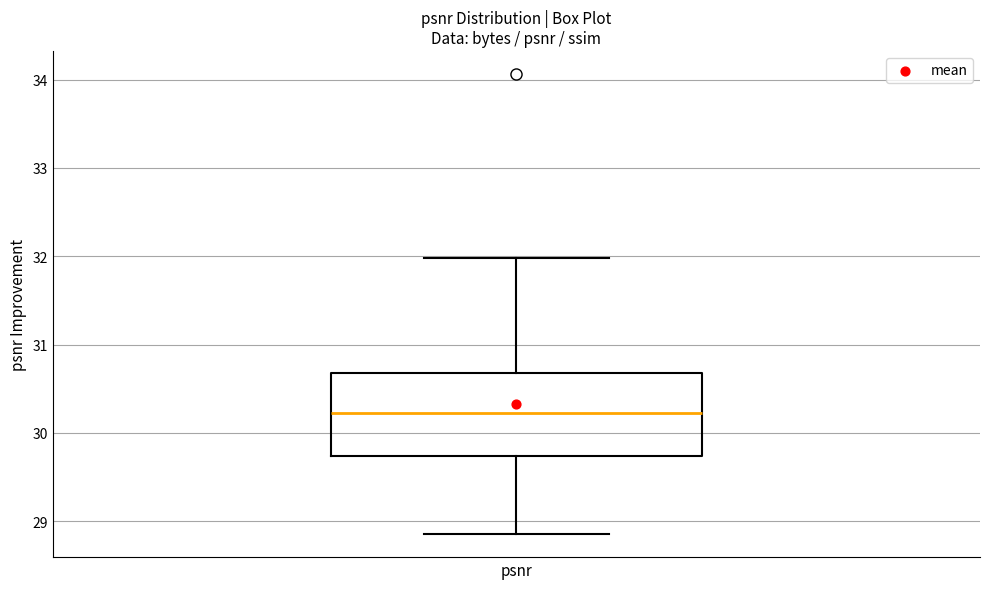

Where is the lower edge of the box for psnr on the y-axis? The values are not printed on the chart, so give them approximately, as read against the axis.

29.7